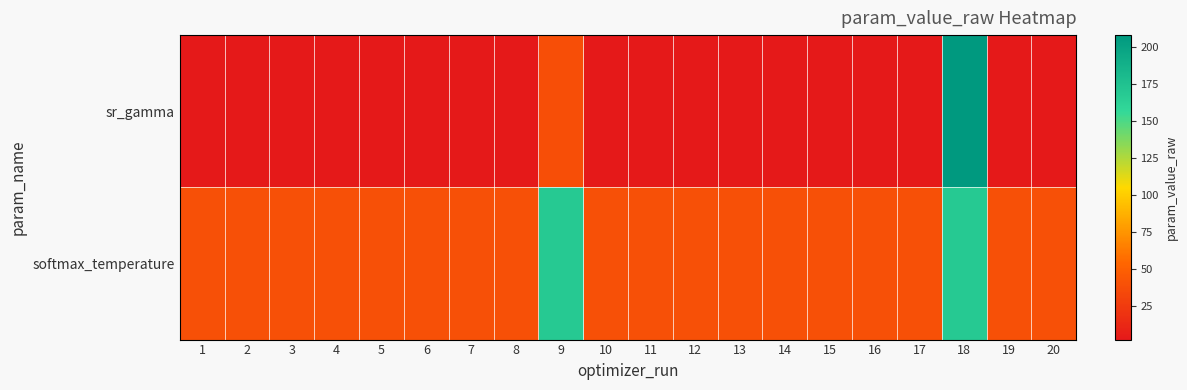

At which category does the chart reach its peak across all series?

18